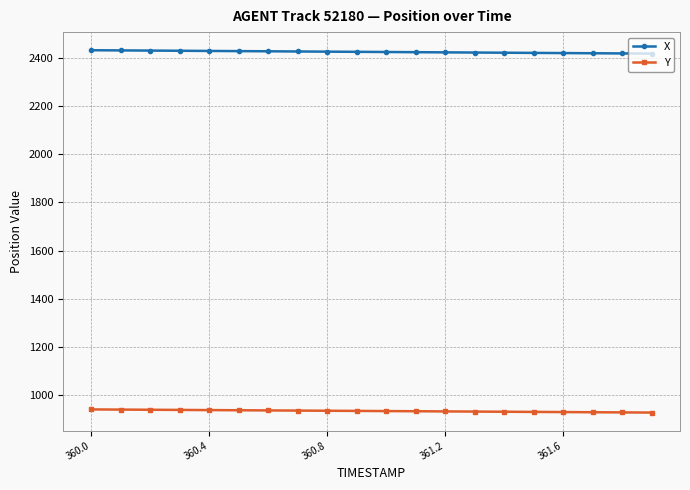

What is the highest value of the X series?

2431.3